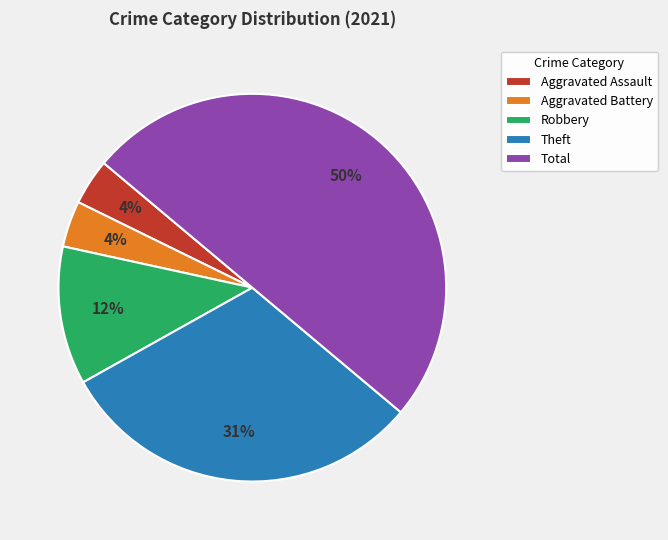

Which category has the biggest portion of the pie?

Total